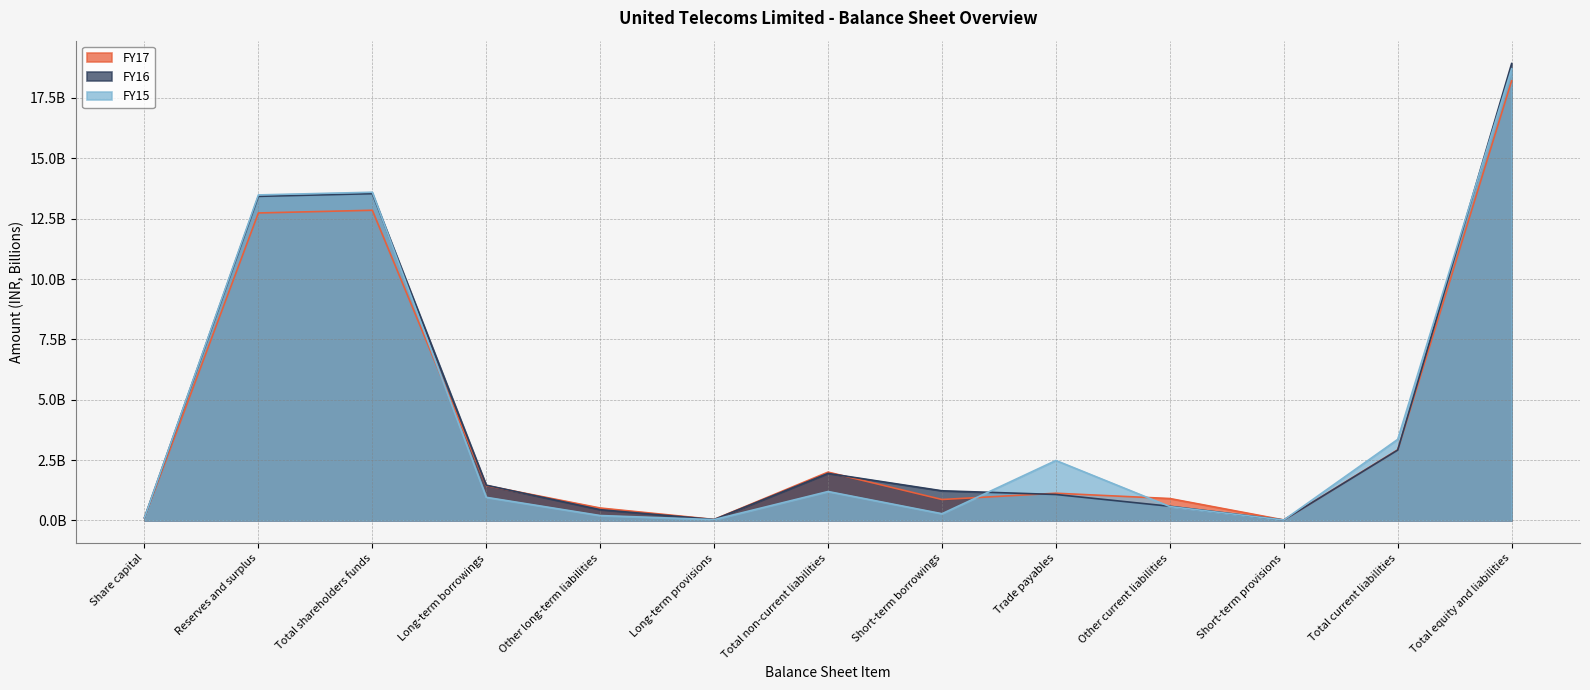

Which category has the highest value in the FY16 series?

Total equity and liabilities